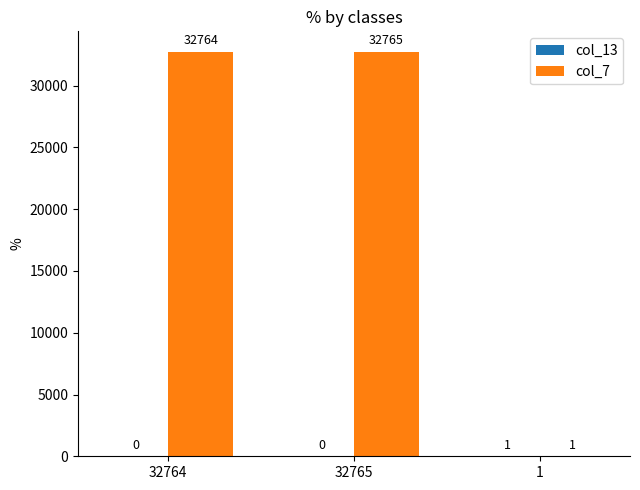

At which label is col_7 closest to 16383?

32764